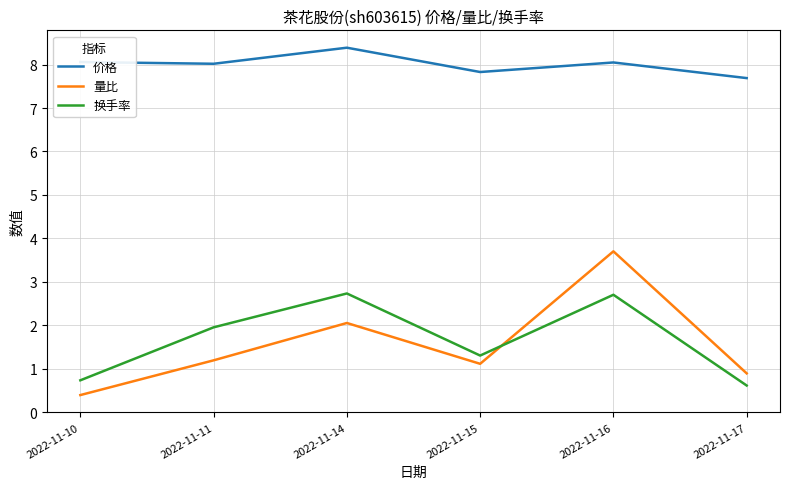

At how many categories does at least one series exceed 2?

6